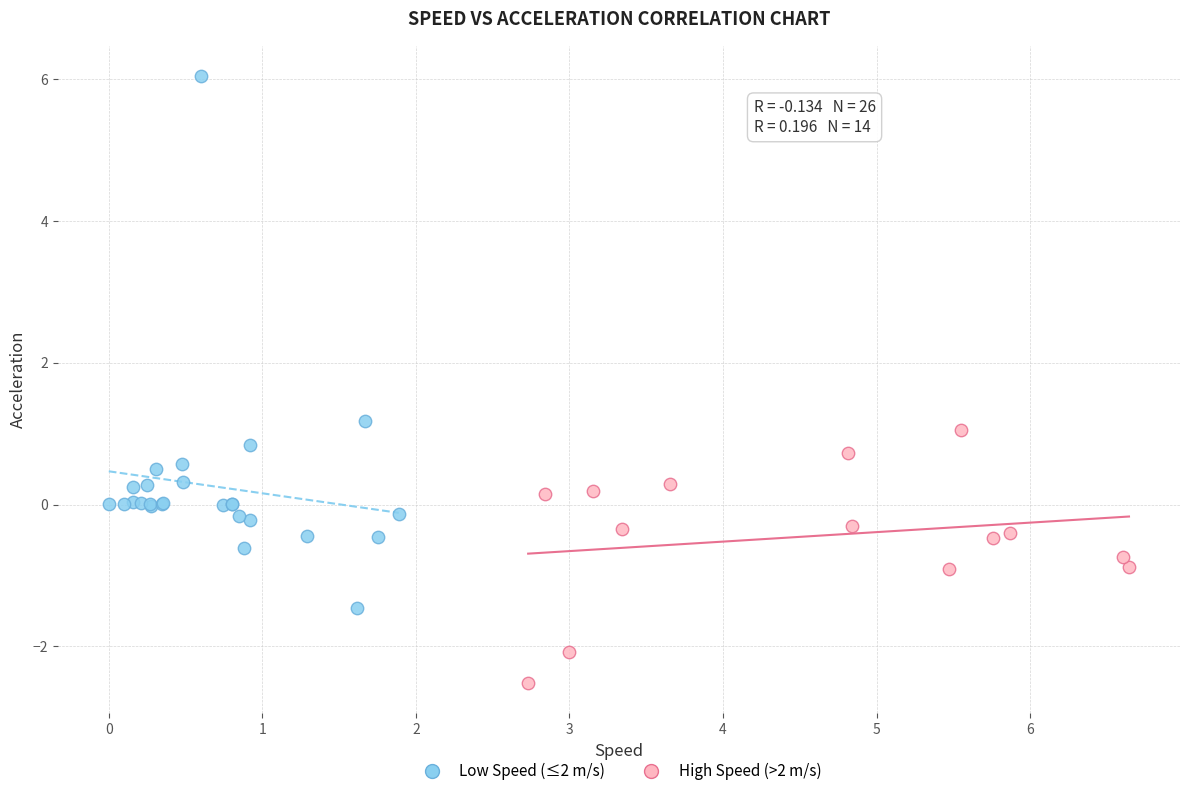

Which series reaches the maximum Y coordinate?

Low Speed (≤2 m/s)